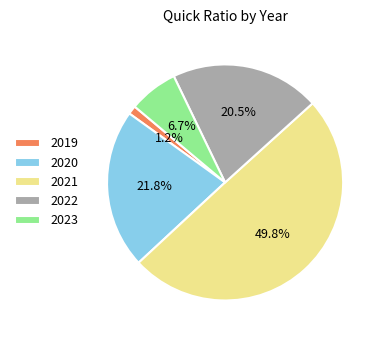

Is 2020 the majority of the pie?

No